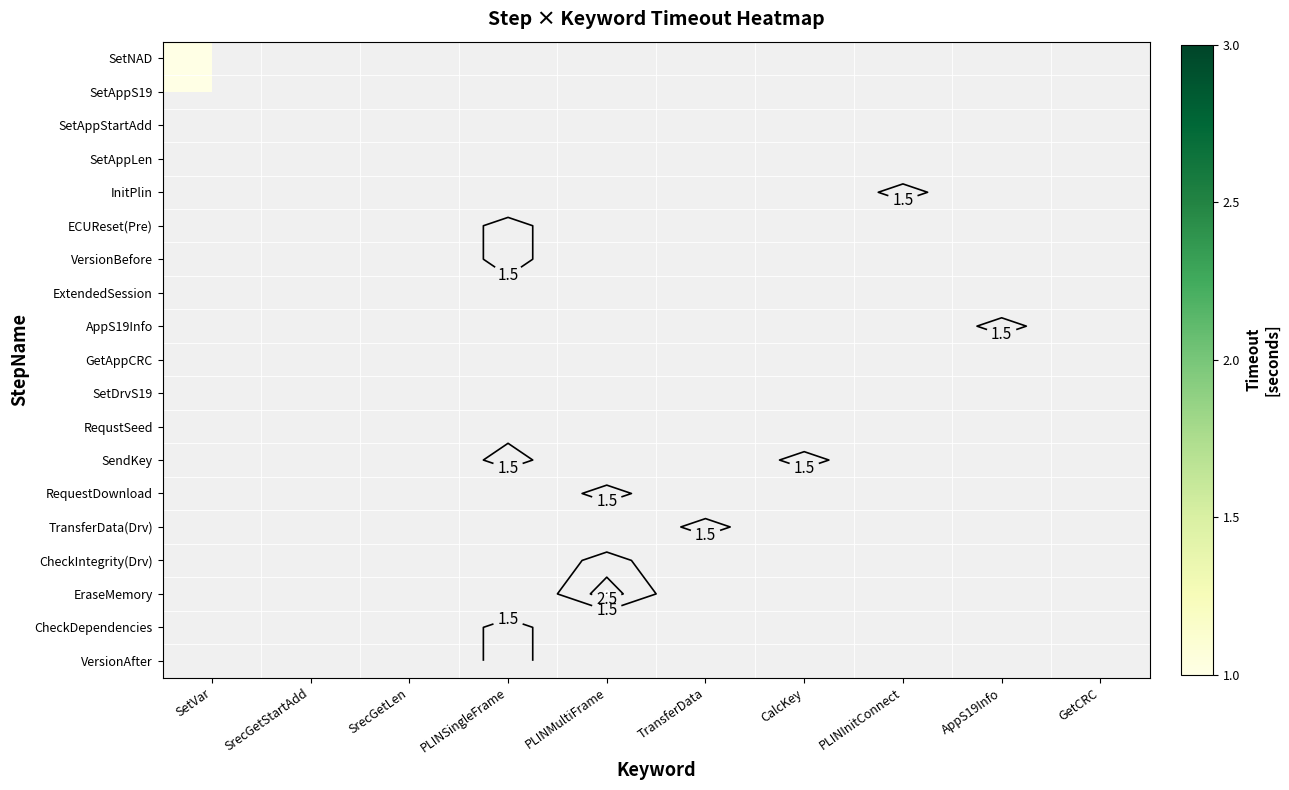

The value of SetAppStartAdd at CalcKey is 0. True or false?

False